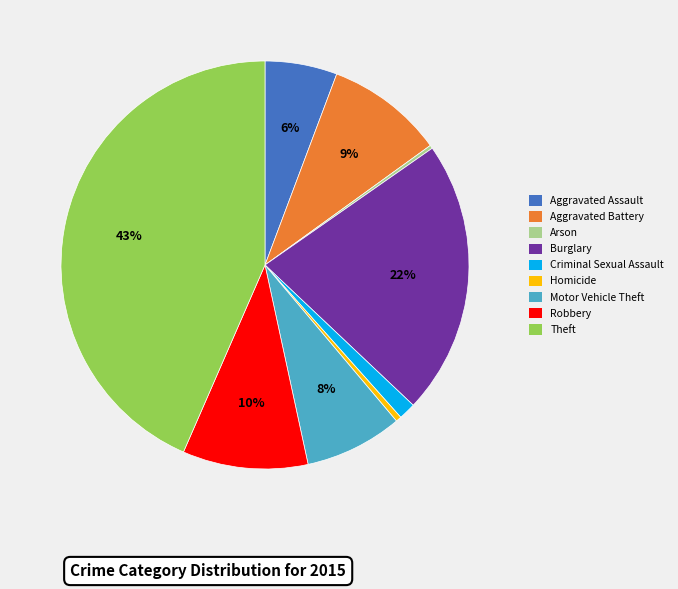

Approximately how many times larger is the value at Burglary compared to Robbery?

2.2